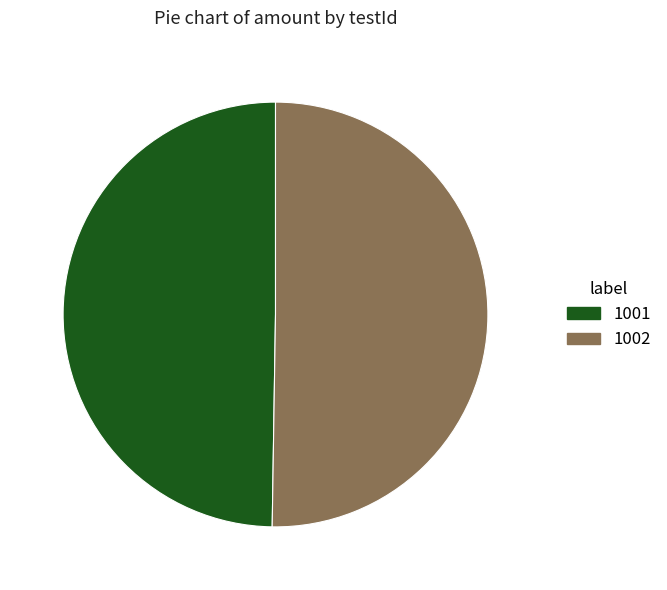

Is it true that 1002 is 50% of the pie?

True